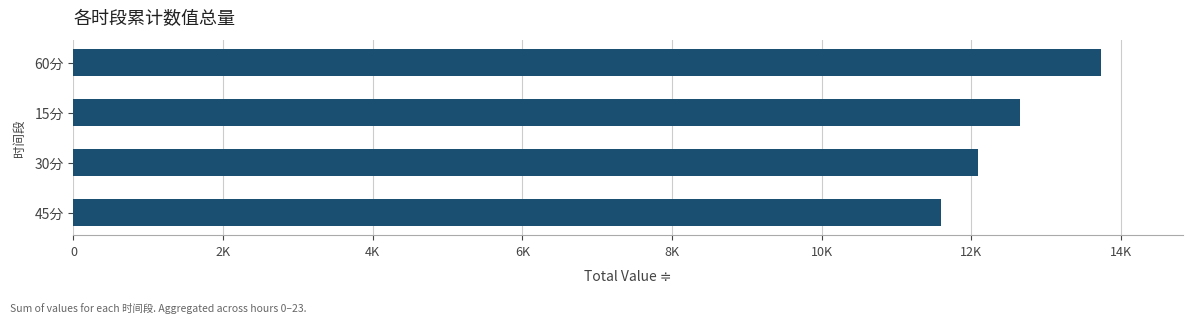

Which category has the highest value across all series?

60分